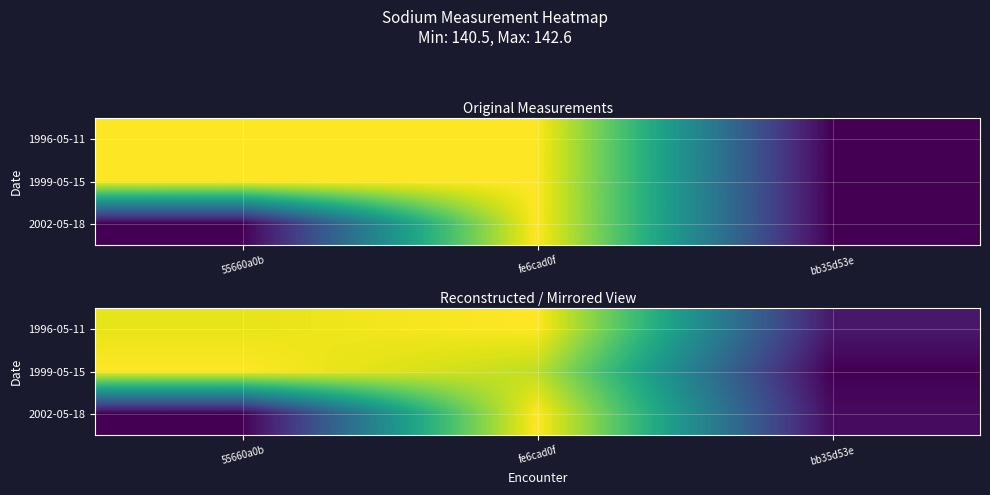

Between bb35d53e and fe6cad0f, which is larger?

fe6cad0f